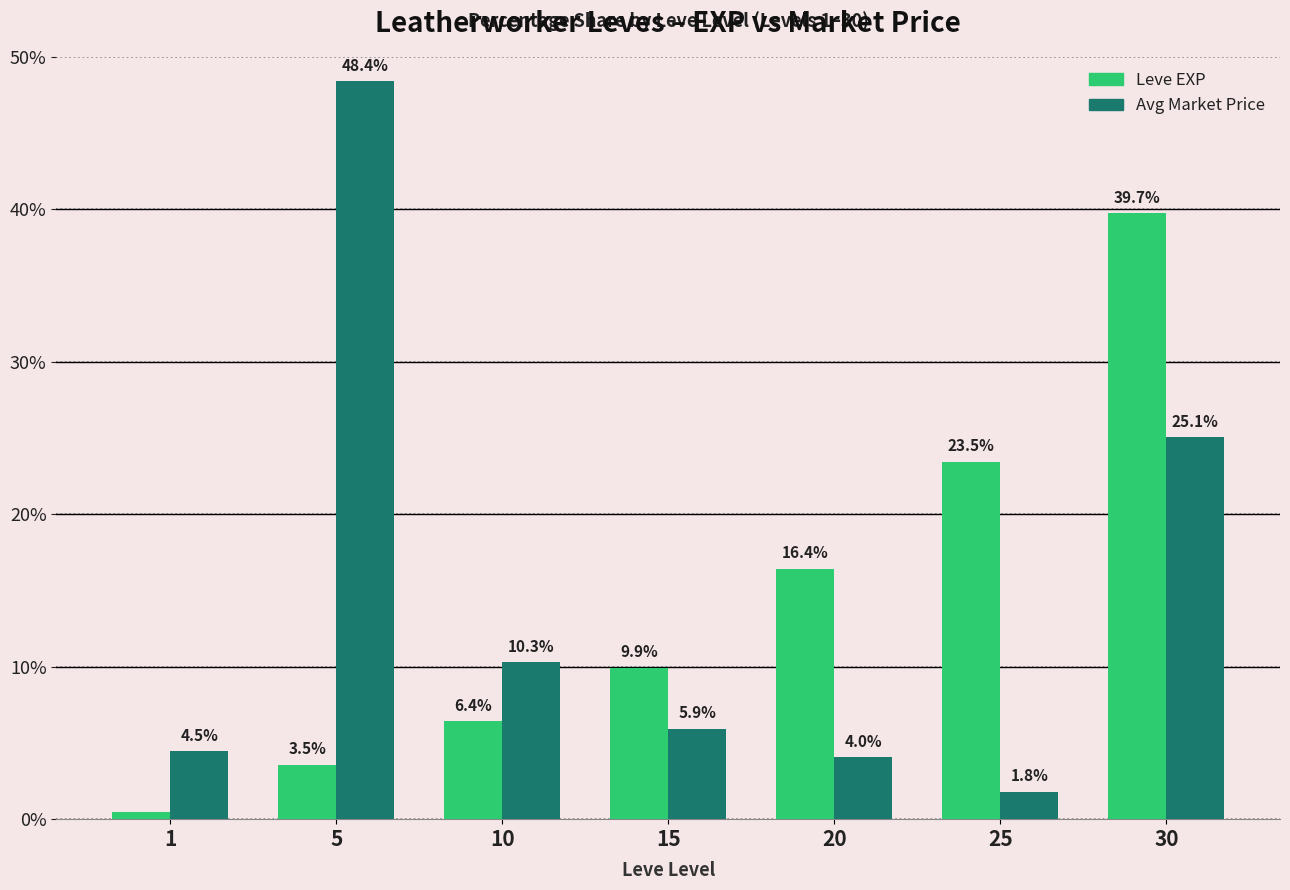

Does the chart contain stacked bars?

No